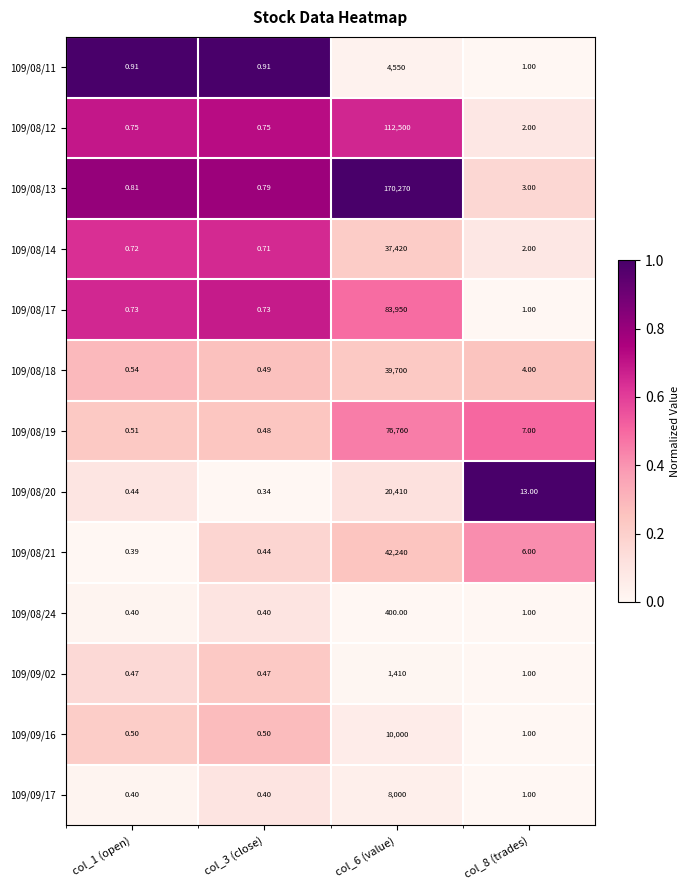

At how many categories does at least one series exceed 0?

4